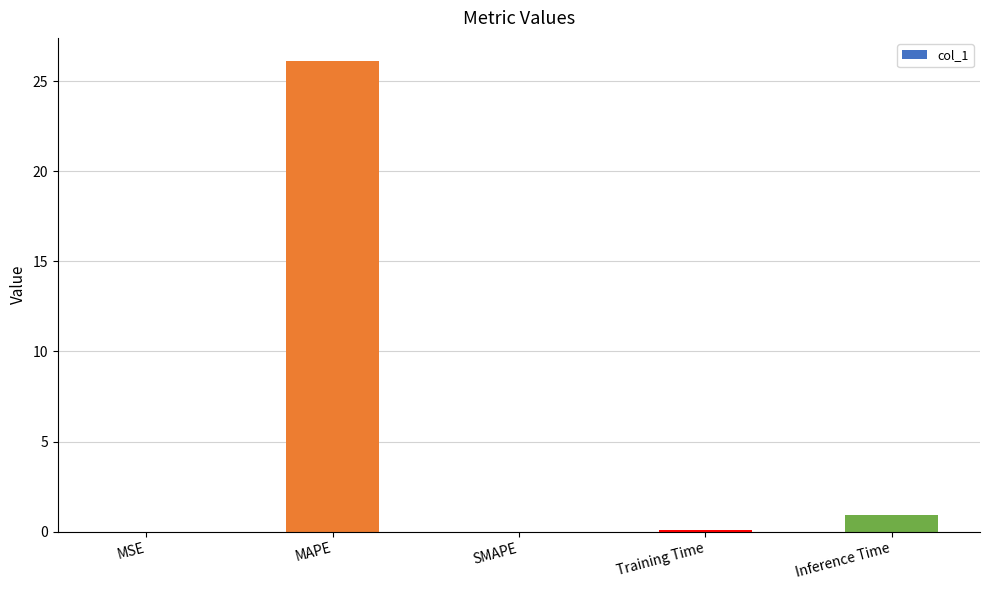

What is the greatest value displayed?

26.1